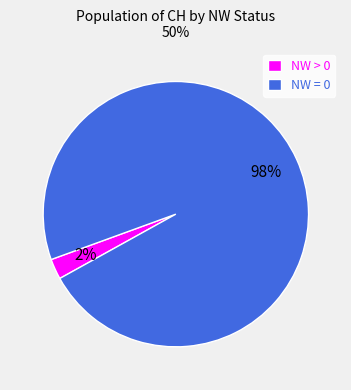

Which has a higher value, NW = 0 or NW > 0?

NW = 0